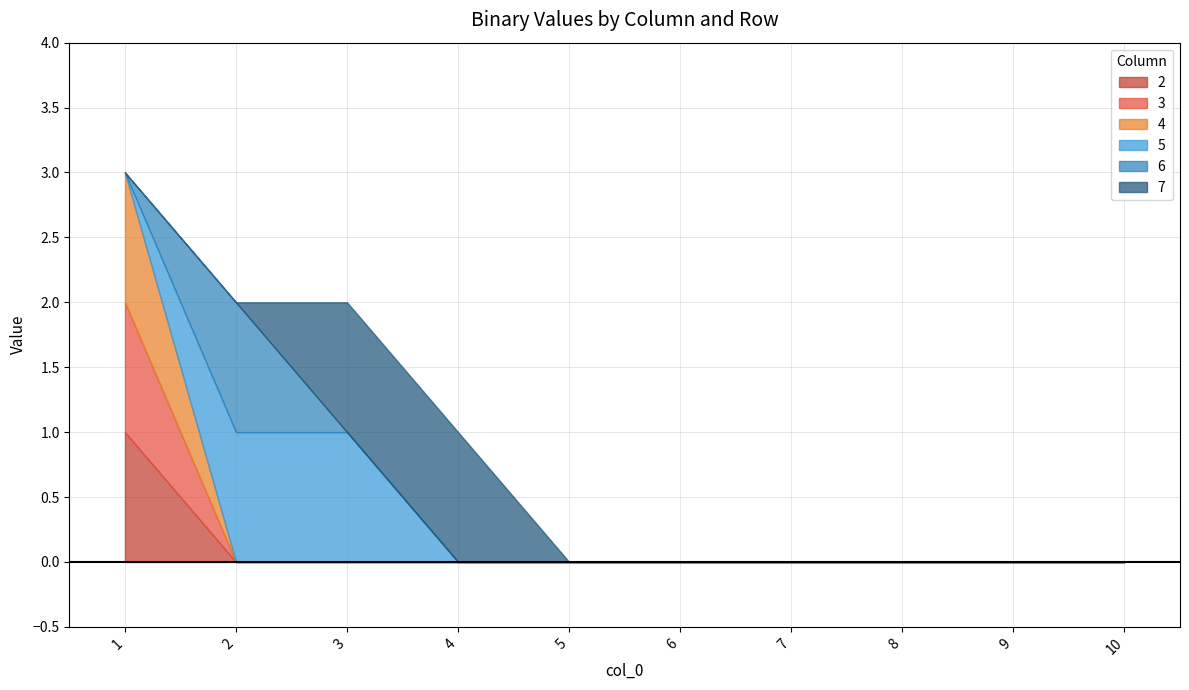

Is it true that 2 equals 2 at 1?

False